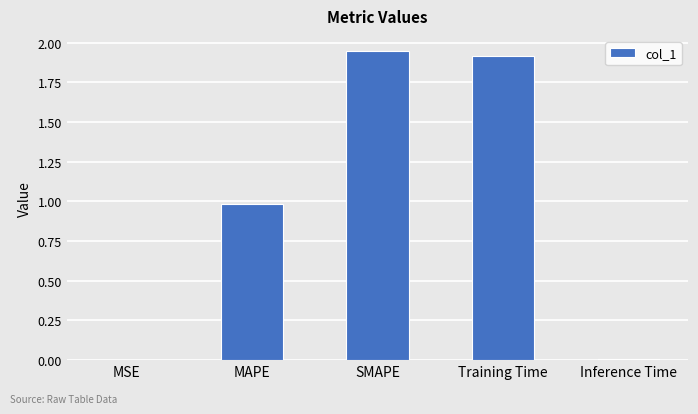

What is the sum of all values?

4.9